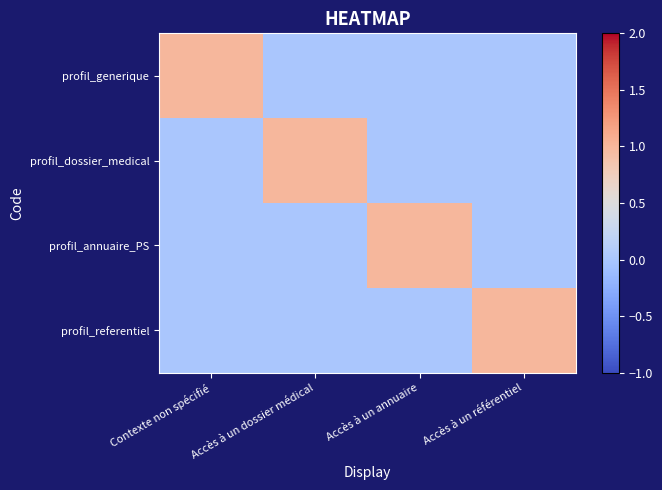

Rank the series at Accès à un dossier médical from lowest to highest value.

profil_generique, profil_annuaire_PS, profil_referentiel, profil_dossier_medical